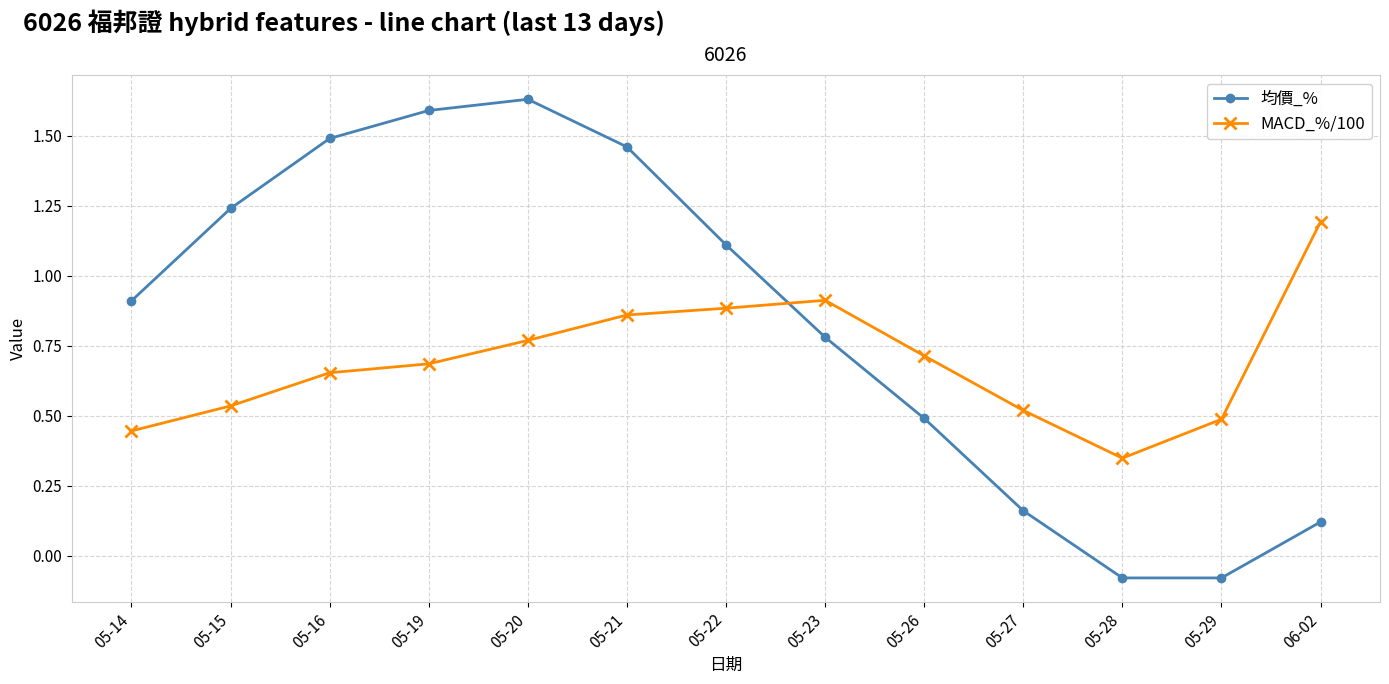

What is the label of the 10th point from the left?

05-27